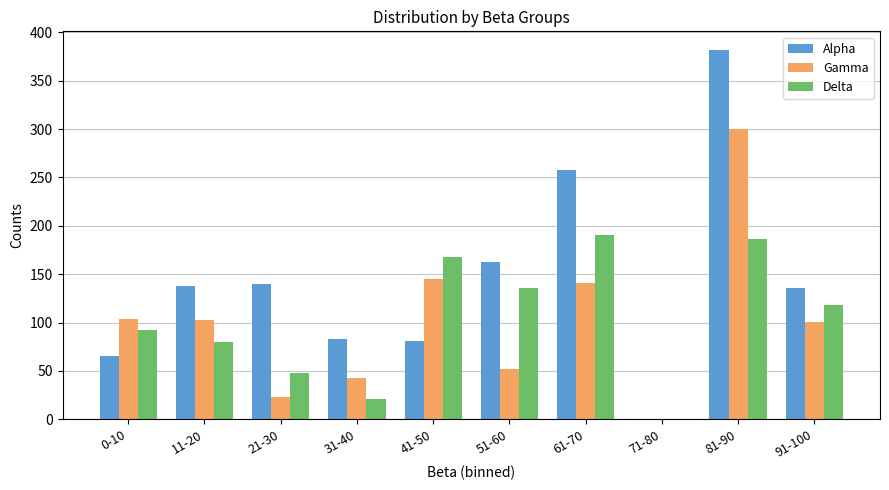

What is the sum of the Gamma values at 61-70 and 31-40?

184